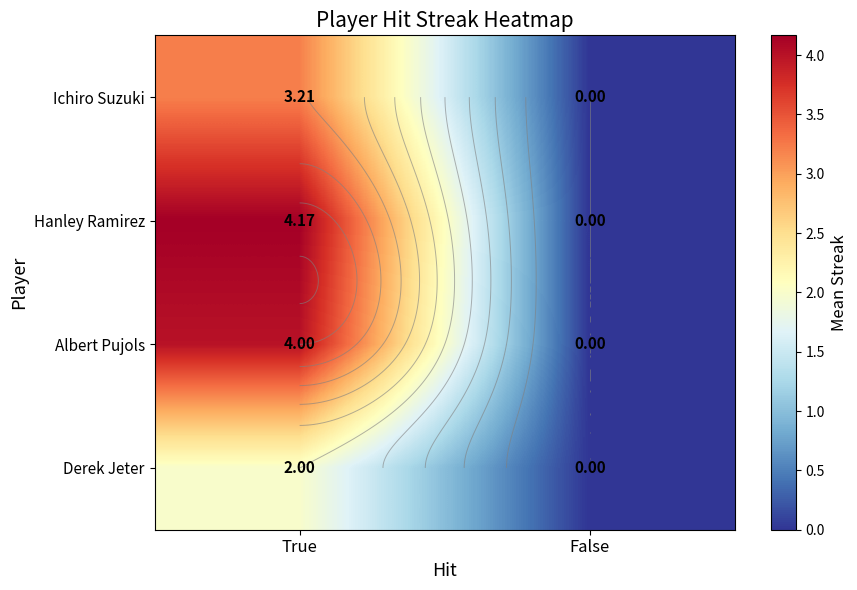

At which category is the sum across all series the highest?

True